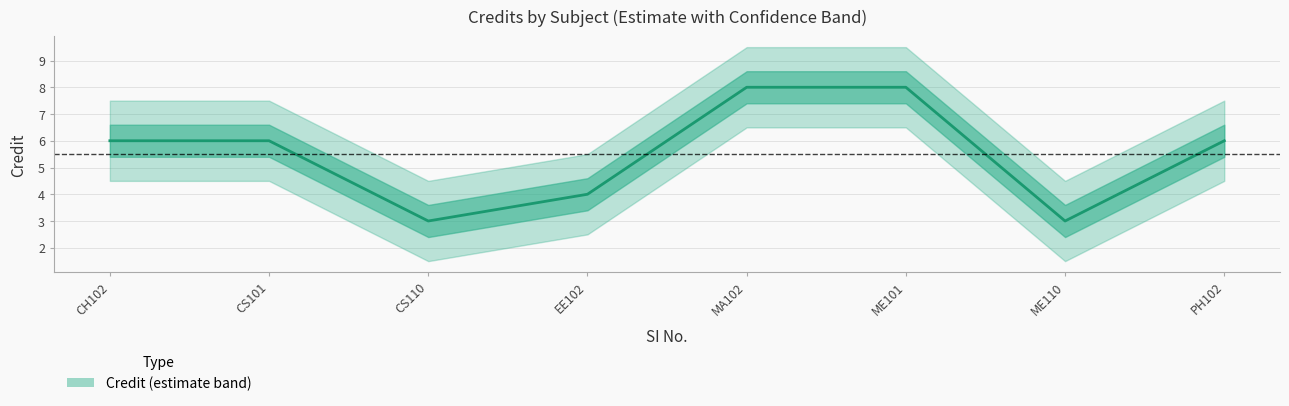

How many lines are shown in the chart?

1